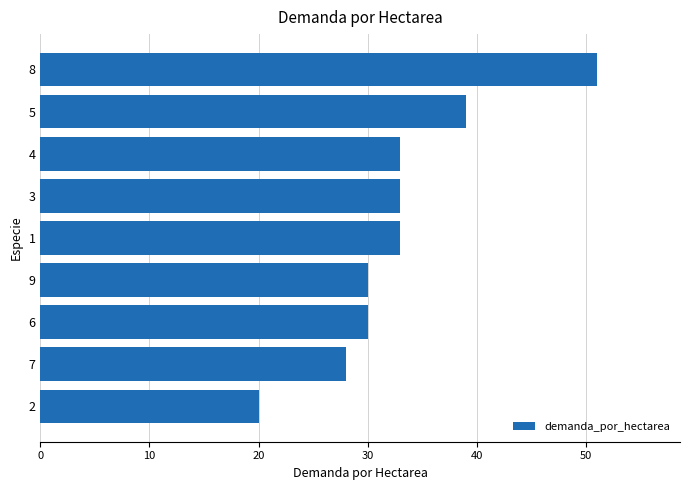

Count the number of data series in this chart.

1